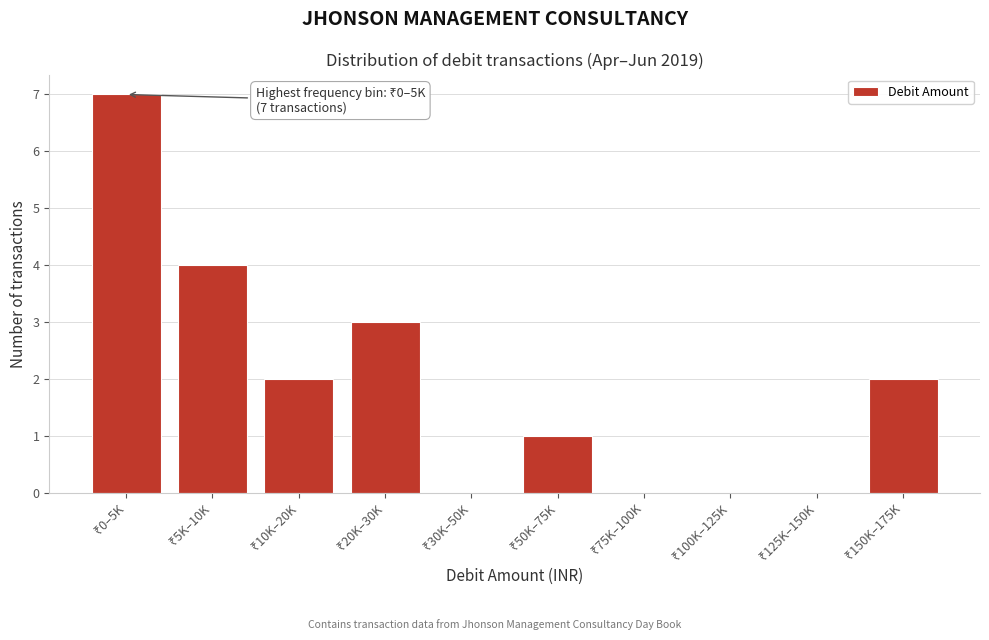

What is the sum of all values?

19